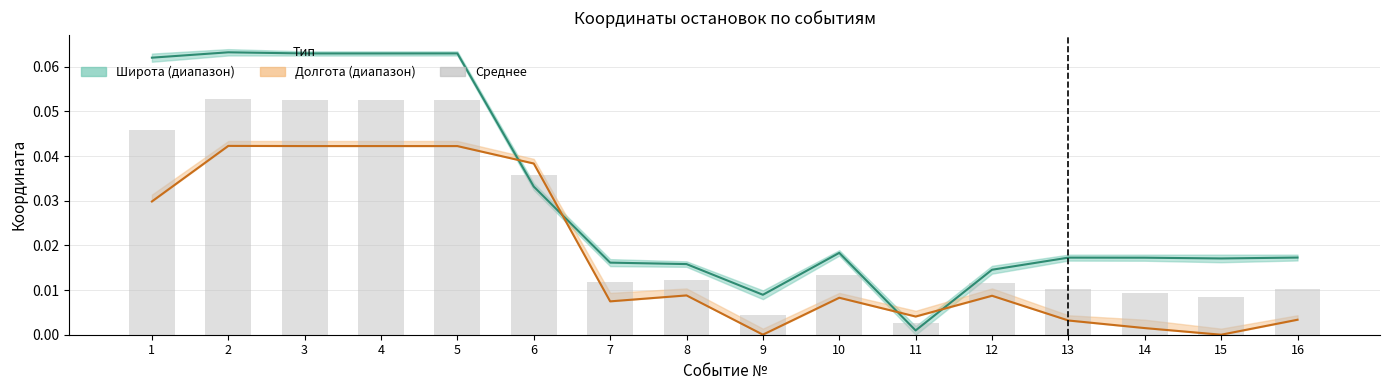

What is the difference between the maximum and minimum values in the Широта (mid) series?

0.1